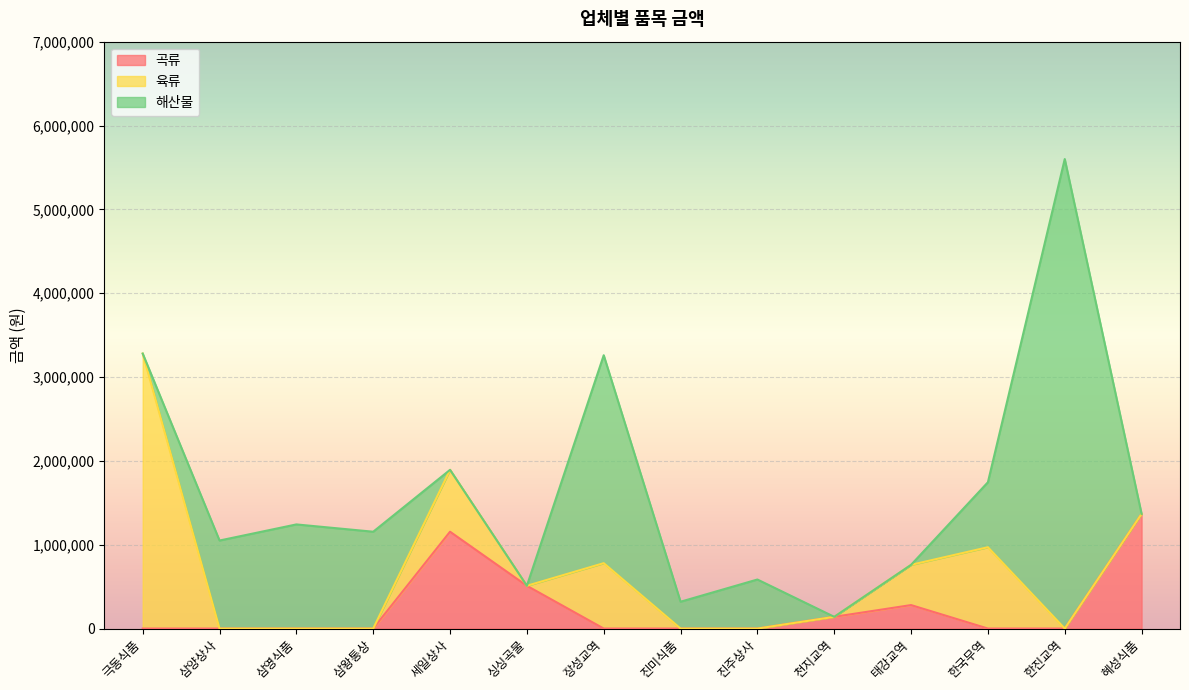

Which series has the largest total across all categories?

해산물